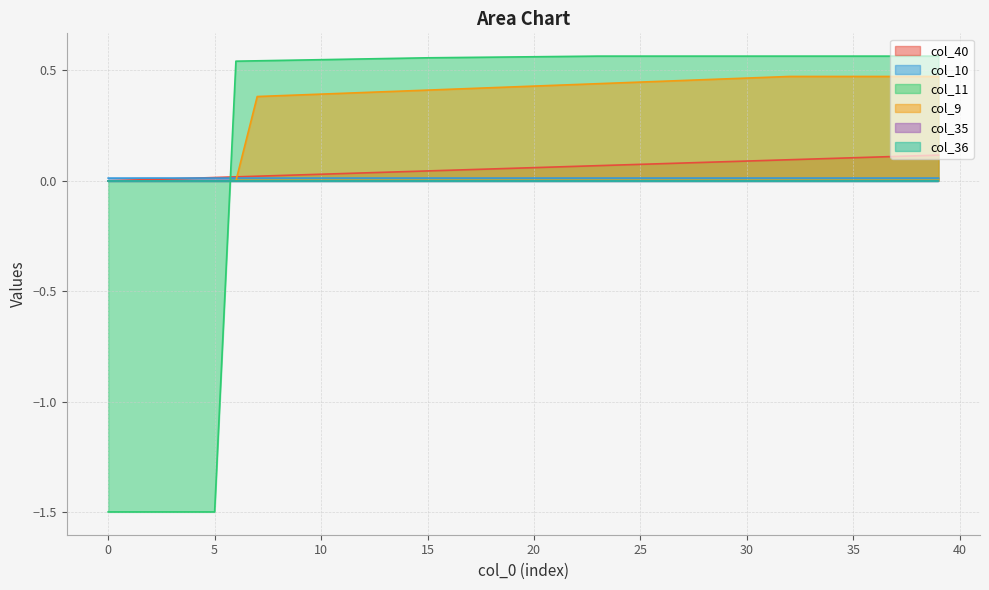

Rank the categories by col_11 value from lowest to highest.

0, 1, 2, 3, 4, 5, 6, 7, 8, 9, 10, 11, 12, 13, 14, 15, 16, 17, 18, 19, 20, 21, 22, 23, 24, 25, 26, 27, 28, 29, 30, 31, 32, 33, 34, 35, 36, 37, 38, 39